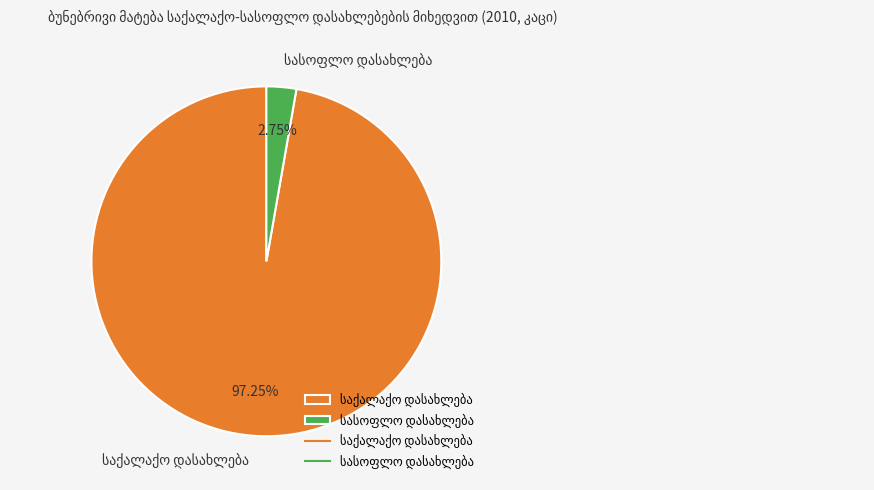

Does any single category account for the majority?

Yes